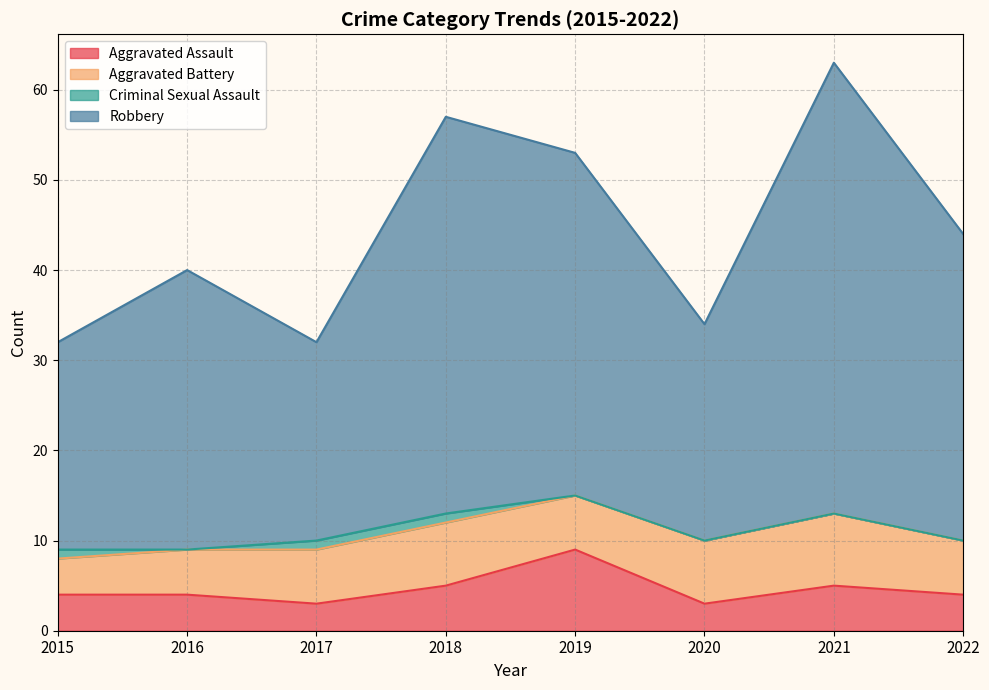

Is it true that Aggravated Assault equals 2 at 2019?

False